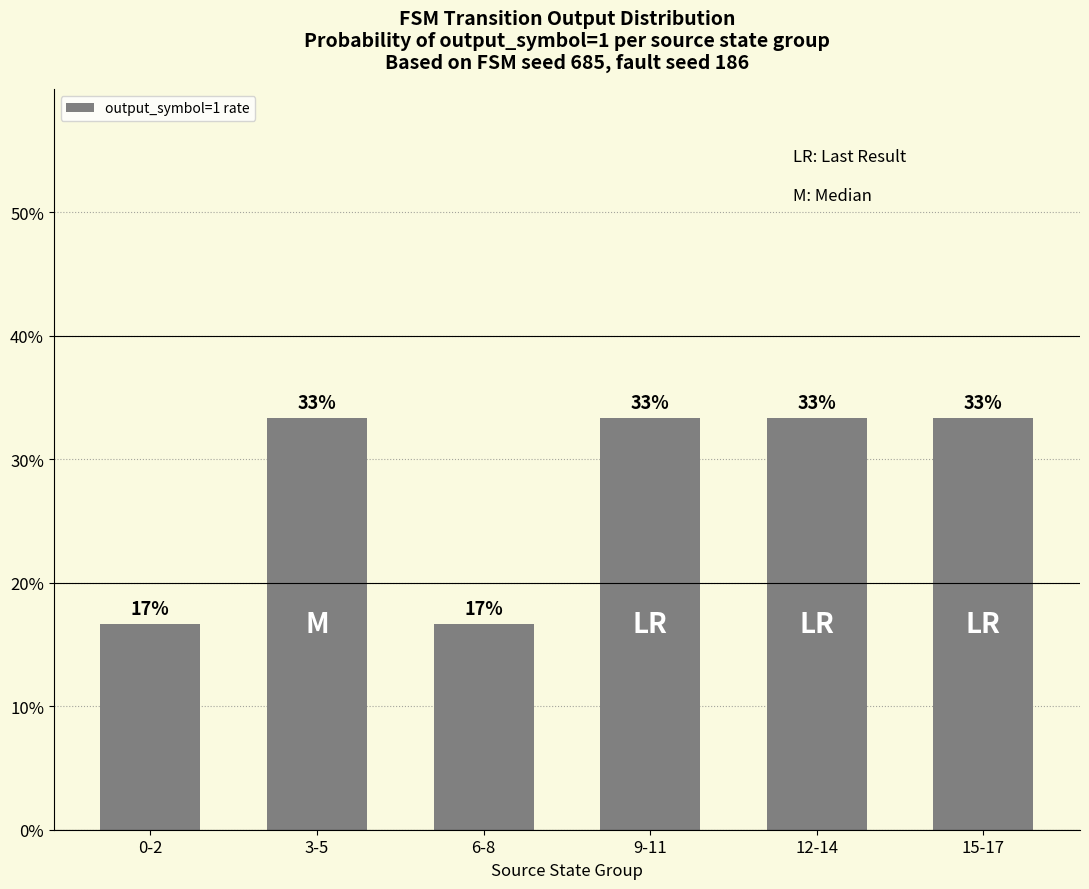

Does the chart contain any negative values?

No